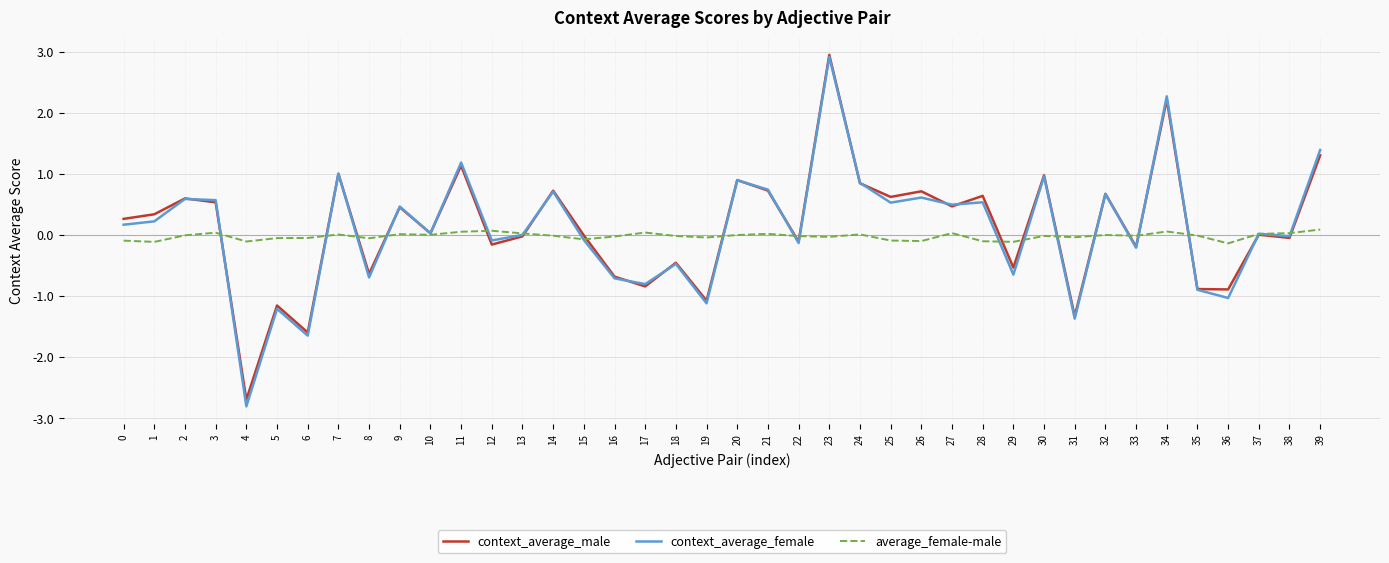

Which series has the widest spread of values?

context_average_female